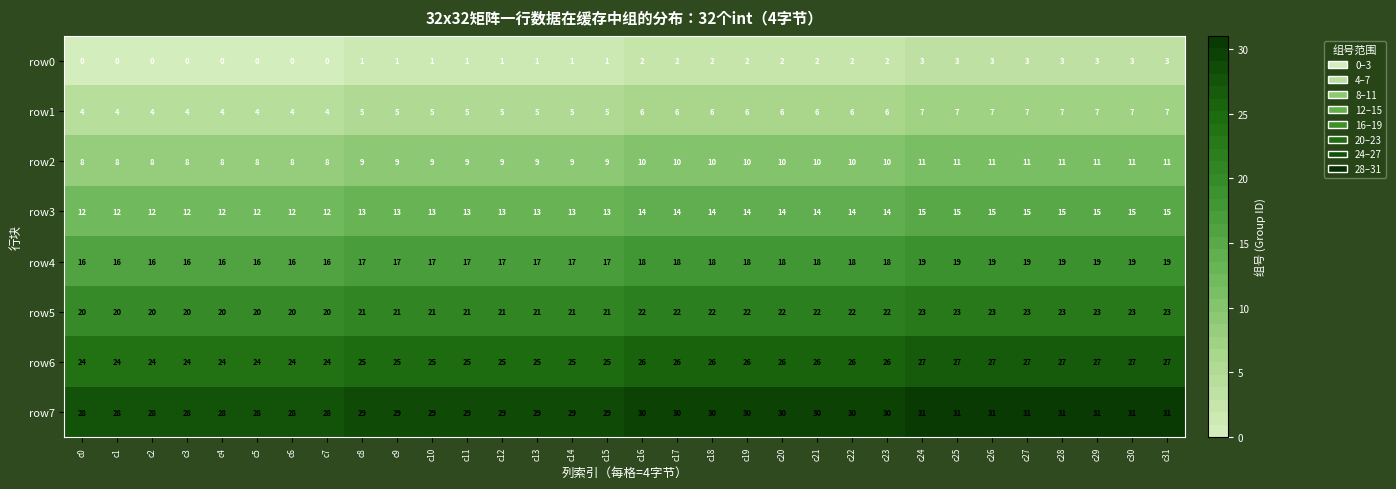

At c12, list the series in order from largest to smallest.

row7, row6, row5, row4, row3, row2, row1, row0